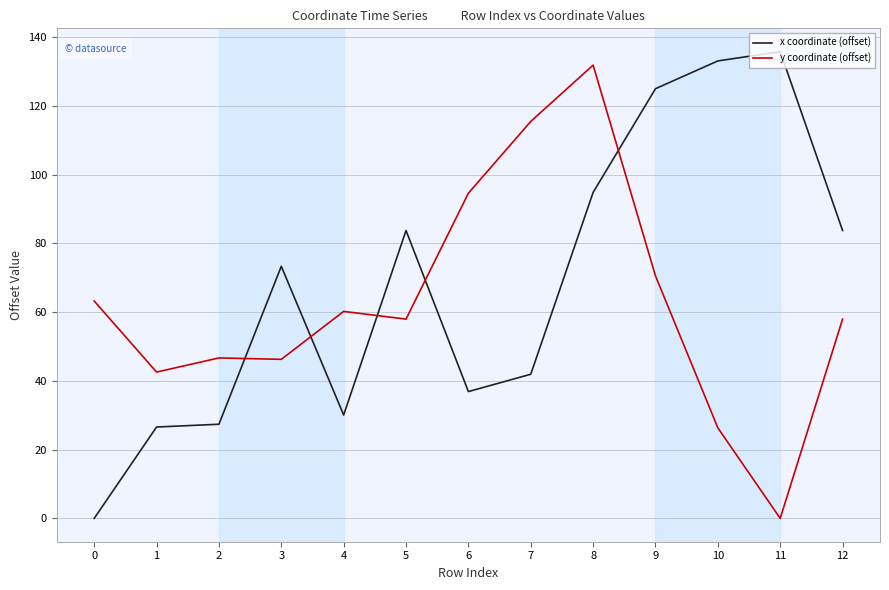

At which label does y coordinate (offset) reach its minimum?

11